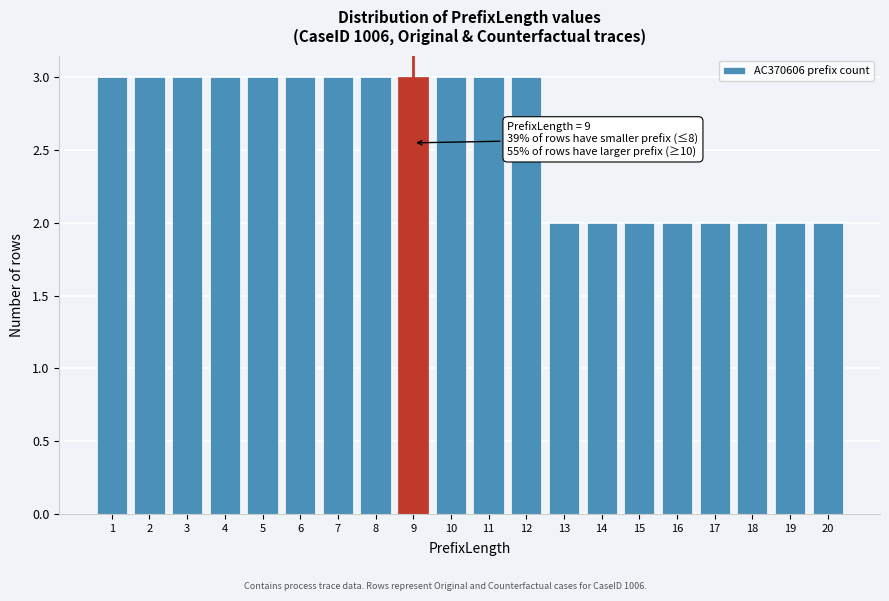

Reading left to right, what are all the values shown in this chart?

3	3	3	3	3	3	3	3	3	3	3	3	2	2	2	2	2	2	2	2